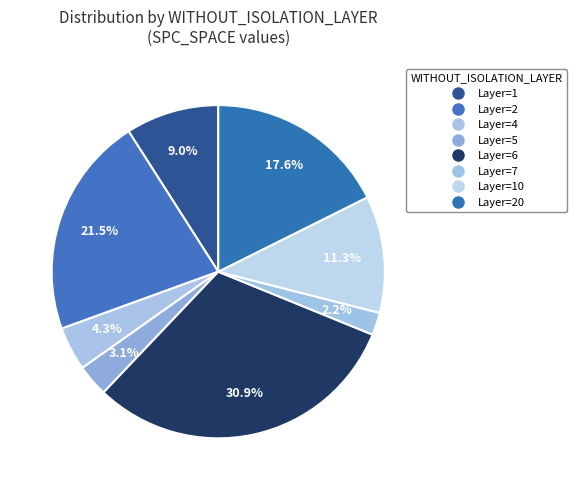

How many segments does this pie chart have?

8